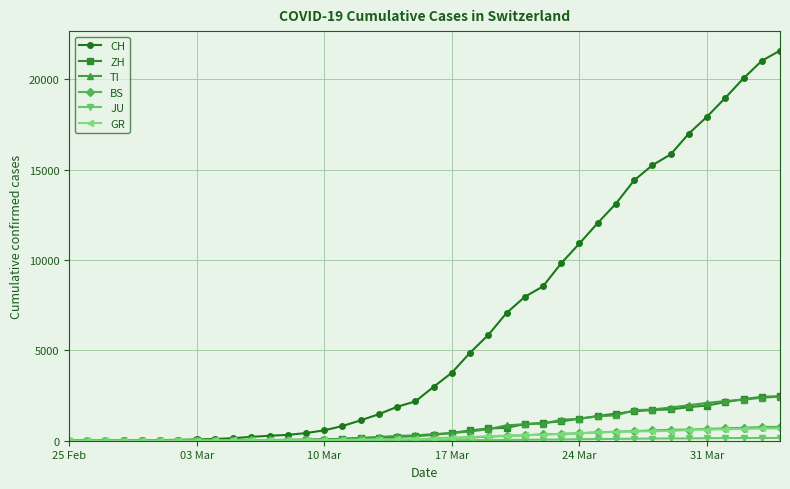

Which series has the widest spread of values?

CH